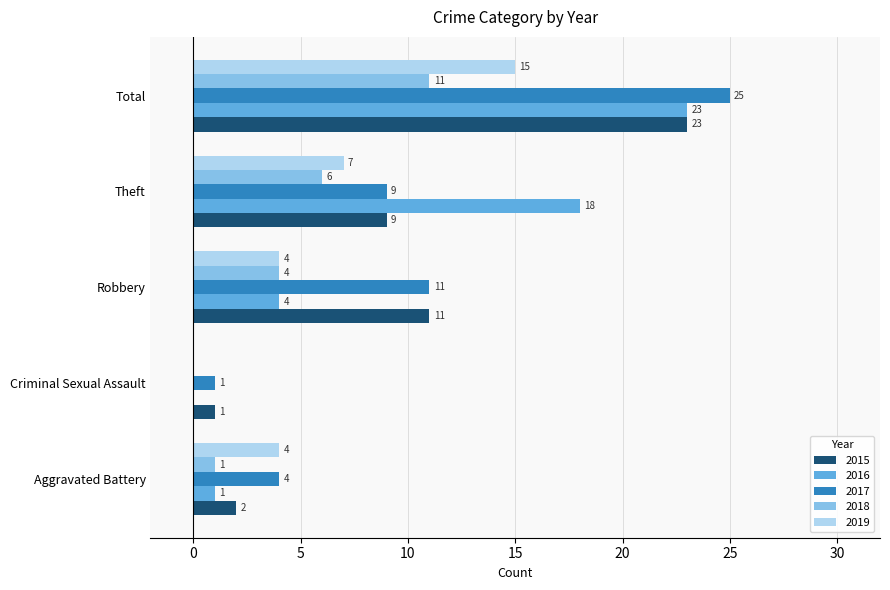

What is the sum of all 2017 values?

50